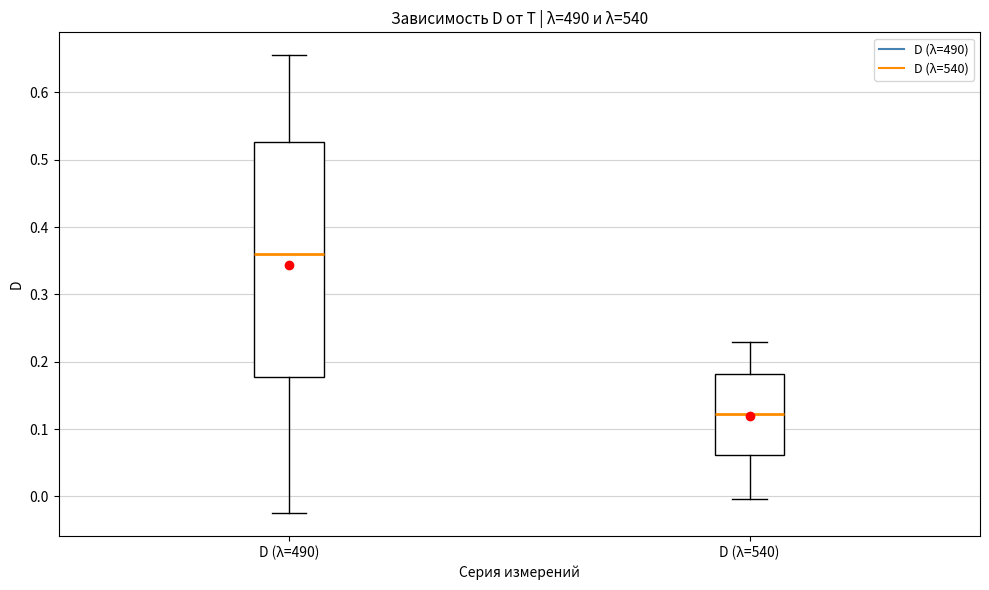

Reading left to right, read every box against the y-axis: the position of its median line, the range the box covers, and the ends of its whiskers. The values are not printed on the chart, so give them approximately, as read against the axis.

D (λ=490): median 0.36, box 0.18 to 0.53, whiskers -0.02 to 0.66
D (λ=540): median 0.12, box 0.06 to 0.18, whiskers 0.00 to 0.23